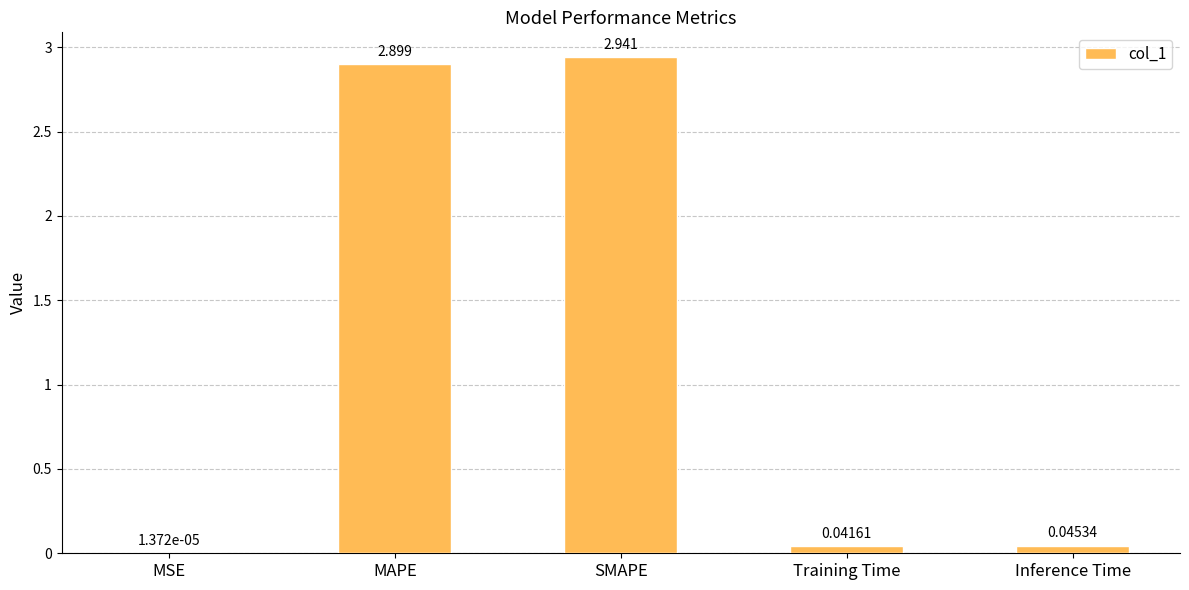

Where is the data nearest to the value 1?

Inference Time